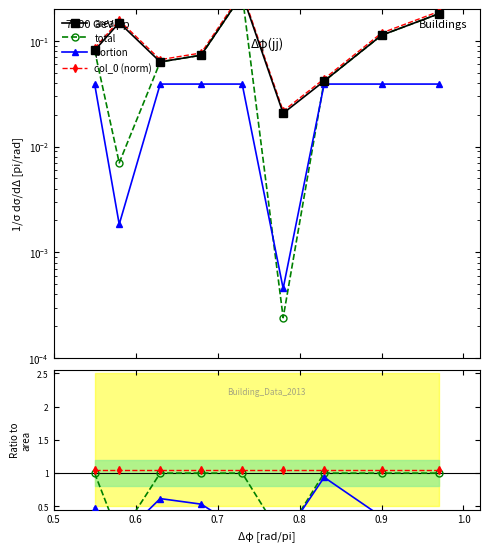

True or false: col_0 (norm) has a value of 0.3 at 8.

False